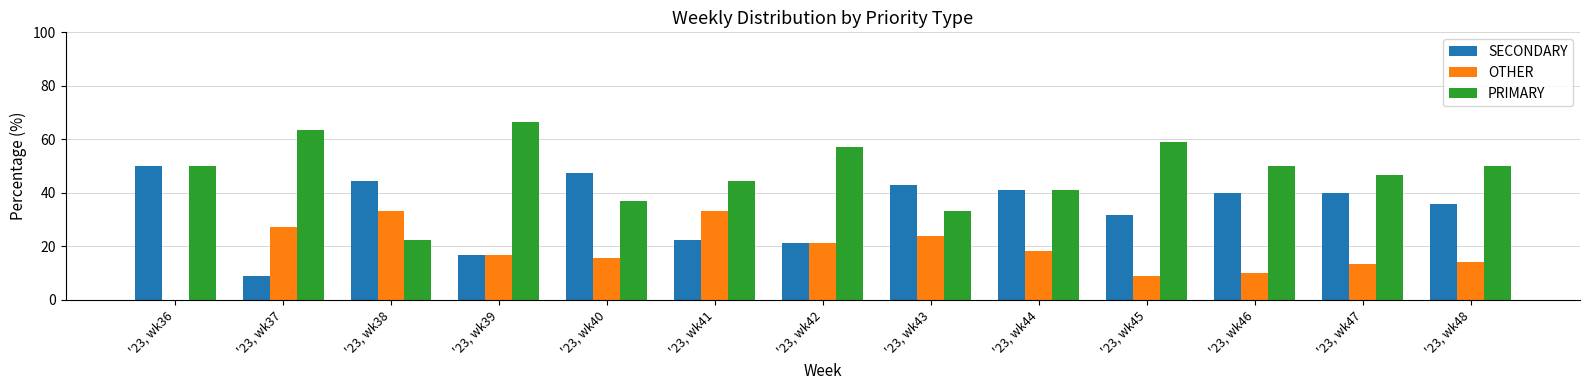

The PRIMARY series shows 50.0 at '23, wk48. True or false?

True